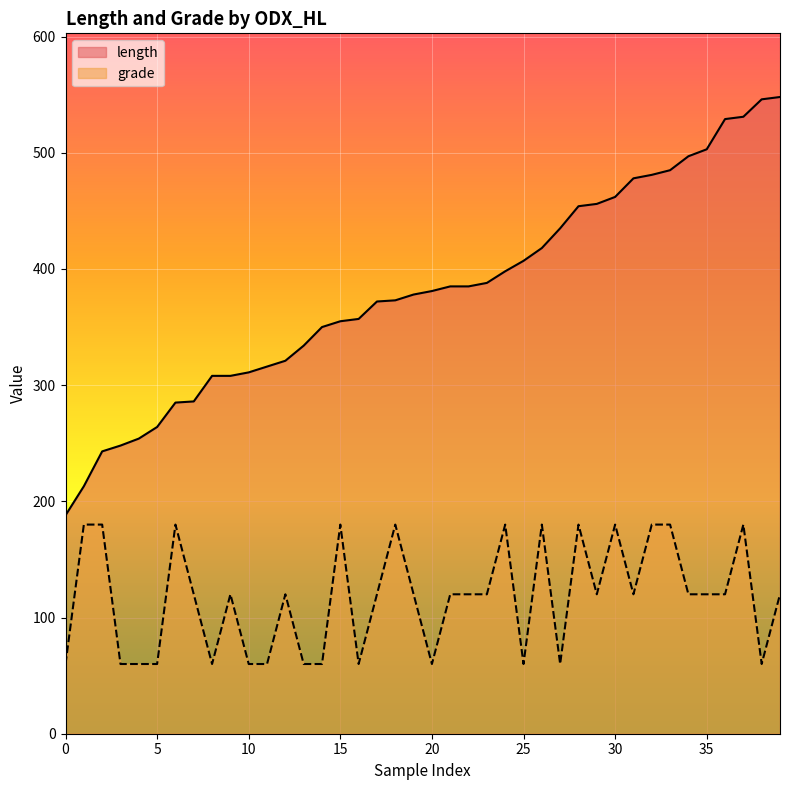

What is the difference between the maximum and minimum values in the grade series?

120